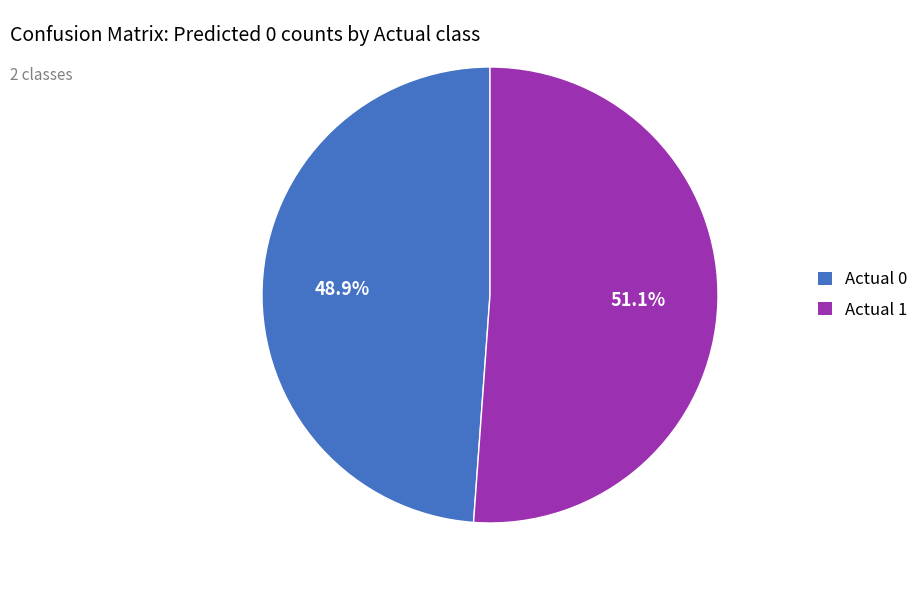

Count the number of slices in the pie.

2